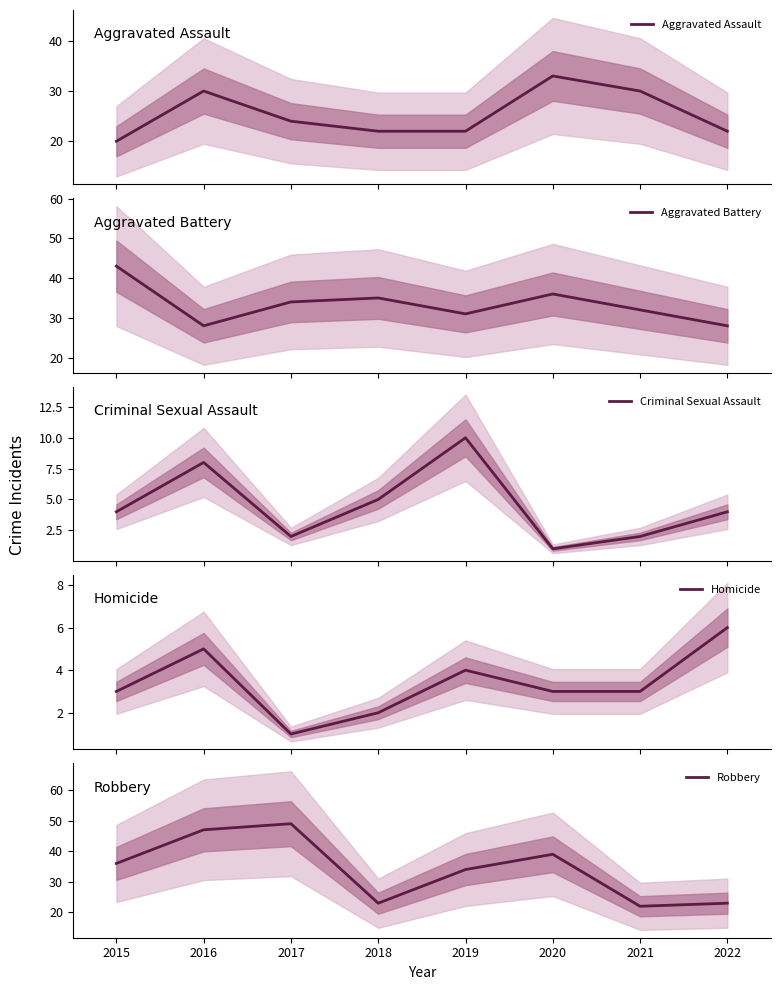

At which category does Robbery reach its first local valley?

2018